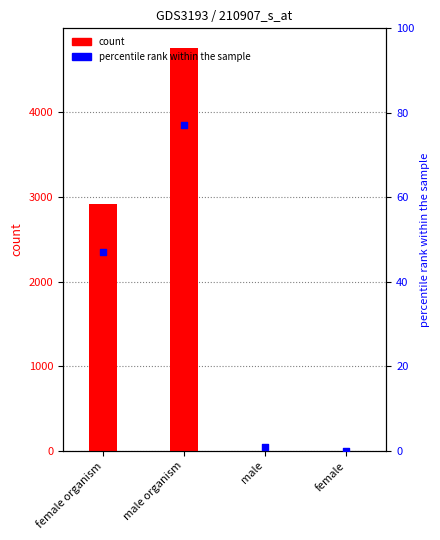

Which series reaches the maximum Y coordinate?

count